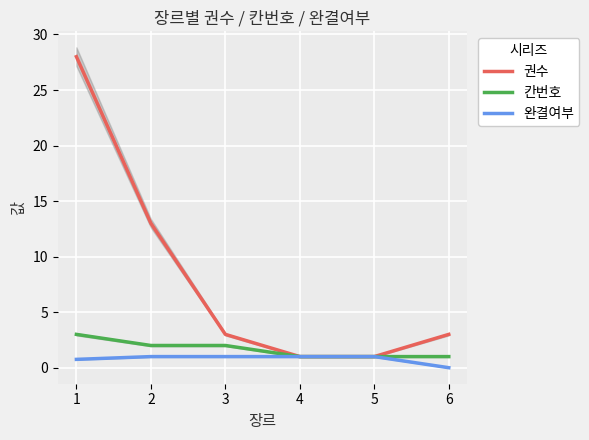

Between 4 and 6, which is larger?

6